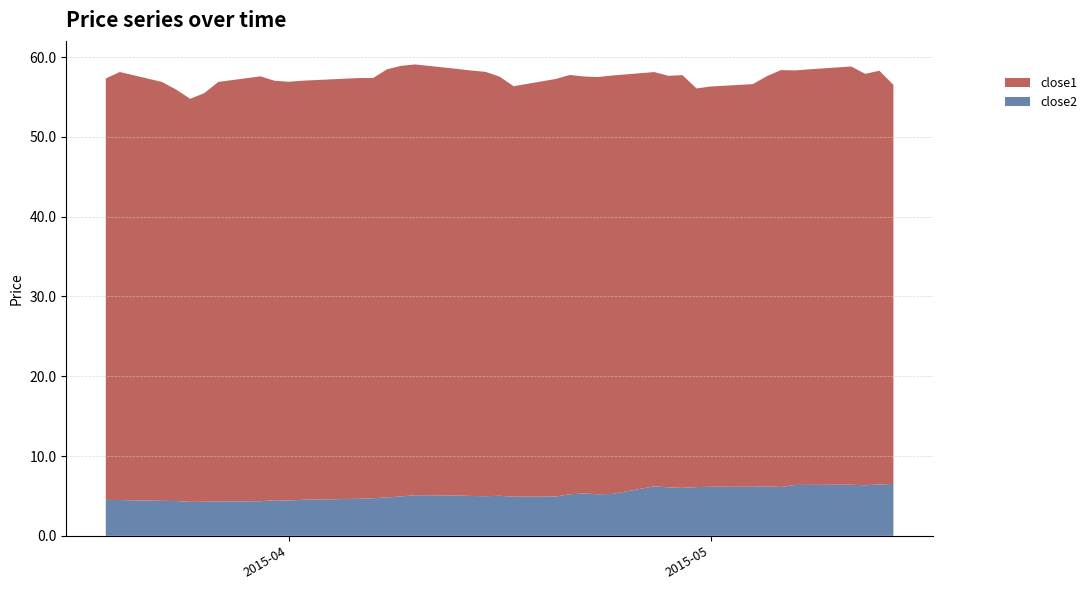

What is the lowest value of the close2 series?

4.3